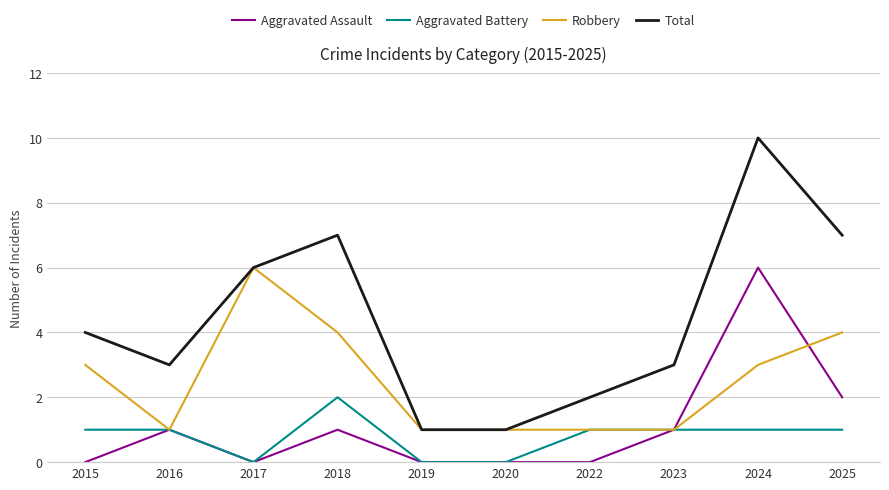

Which series has the largest total across all categories?

Total